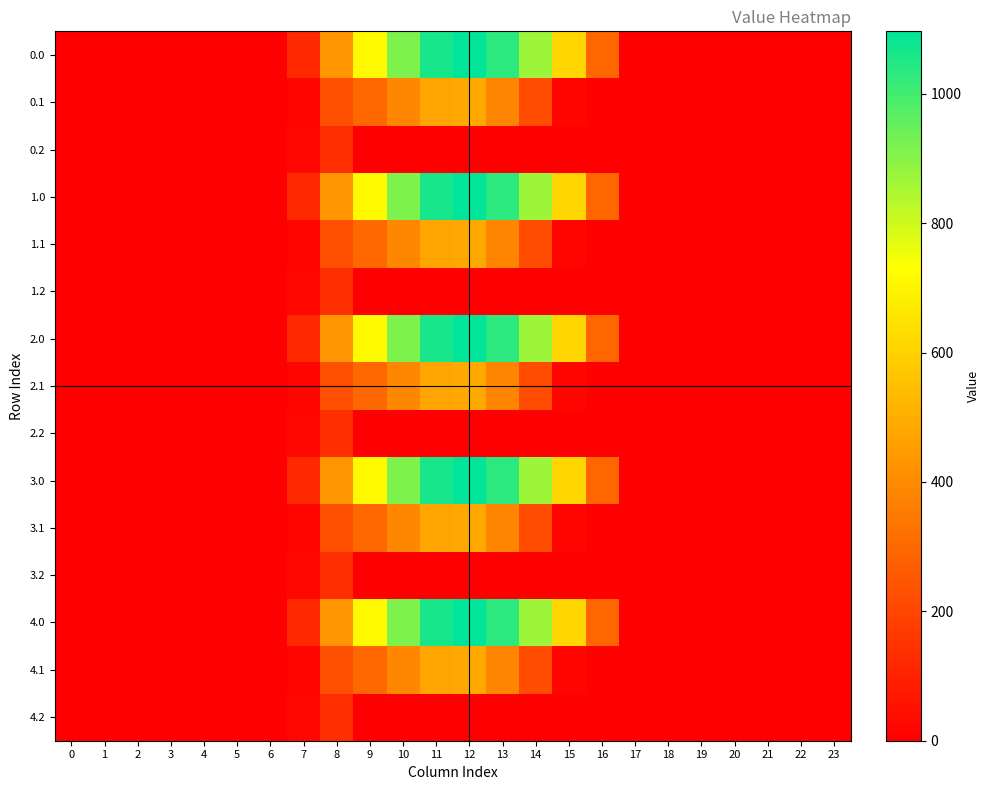

Reading left to right, extract all data points from this chart.

0.0: 0=0.0	1=0.0	2=0.0	3=0.0	4=0.0	5=0.0	6=0.0	7=120.6	8=430.3	9=716.9	10=916.2	11=1060.3	12=1096.7	13=1032.9	14=870.6	15=615.9	16=294.5	17=0.0	18=0.0	19=0.0	20=0.0	21=0.0	22=0.0	23=0.0
0.1: 0=0.0	1=0.0	2=0.0	3=0.0	4=0.0	5=0.0	6=0.0	7=17.7	8=227.5	9=295.9	10=388.1	11=471.7	12=485.4	13=382.7	14=219.2	15=17.3	16=0.0	17=0.0	18=0.0	19=0.0	20=0.0	21=0.0	22=0.0	23=0.0
0.2: 0=0.0	1=0.0	2=0.0	3=0.0	4=0.0	5=0.0	6=0.0	7=22.3	8=134.2	9=0.0	10=0.0	11=0.0	12=0.0	13=0.0	14=0.0	15=0.0	16=0.0	17=0.0	18=0.0	19=0.0	20=0.0	21=0.0	22=0.0	23=0.0
1.0: 0=0.0	1=0.0	2=0.0	3=0.0	4=0.0	5=0.0	6=0.0	7=120.6	8=430.3	9=716.9	10=916.2	11=1060.3	12=1096.7	13=1032.9	14=870.6	15=615.9	16=294.5	17=0.0	18=0.0	19=0.0	20=0.0	21=0.0	22=0.0	23=0.0
1.1: 0=0.0	1=0.0	2=0.0	3=0.0	4=0.0	5=0.0	6=0.0	7=17.7	8=227.5	9=295.9	10=388.1	11=471.7	12=485.4	13=382.7	14=219.2	15=17.3	16=0.0	17=0.0	18=0.0	19=0.0	20=0.0	21=0.0	22=0.0	23=0.0
1.2: 0=0.0	1=0.0	2=0.0	3=0.0	4=0.0	5=0.0	6=0.0	7=22.3	8=134.2	9=0.0	10=0.0	11=0.0	12=0.0	13=0.0	14=0.0	15=0.0	16=0.0	17=0.0	18=0.0	19=0.0	20=0.0	21=0.0	22=0.0	23=0.0
2.0: 0=0.0	1=0.0	2=0.0	3=0.0	4=0.0	5=0.0	6=0.0	7=120.6	8=430.3	9=716.9	10=916.2	11=1060.3	12=1096.7	13=1032.9	14=870.6	15=615.9	16=294.5	17=0.0	18=0.0	19=0.0	20=0.0	21=0.0	22=0.0	23=0.0
2.1: 0=0.0	1=0.0	2=0.0	3=0.0	4=0.0	5=0.0	6=0.0	7=17.7	8=227.5	9=295.9	10=388.1	11=471.7	12=485.4	13=382.7	14=219.2	15=17.3	16=0.0	17=0.0	18=0.0	19=0.0	20=0.0	21=0.0	22=0.0	23=0.0
2.2: 0=0.0	1=0.0	2=0.0	3=0.0	4=0.0	5=0.0	6=0.0	7=22.3	8=134.2	9=0.0	10=0.0	11=0.0	12=0.0	13=0.0	14=0.0	15=0.0	16=0.0	17=0.0	18=0.0	19=0.0	20=0.0	21=0.0	22=0.0	23=0.0
3.0: 0=0.0	1=0.0	2=0.0	3=0.0	4=0.0	5=0.0	6=0.0	7=120.6	8=430.3	9=716.9	10=916.2	11=1060.3	12=1096.7	13=1032.9	14=870.6	15=615.9	16=294.5	17=0.0	18=0.0	19=0.0	20=0.0	21=0.0	22=0.0	23=0.0
3.1: 0=0.0	1=0.0	2=0.0	3=0.0	4=0.0	5=0.0	6=0.0	7=17.7	8=227.5	9=295.9	10=388.1	11=471.7	12=485.4	13=382.7	14=219.2	15=17.3	16=0.0	17=0.0	18=0.0	19=0.0	20=0.0	21=0.0	22=0.0	23=0.0
3.2: 0=0.0	1=0.0	2=0.0	3=0.0	4=0.0	5=0.0	6=0.0	7=22.3	8=134.2	9=0.0	10=0.0	11=0.0	12=0.0	13=0.0	14=0.0	15=0.0	16=0.0	17=0.0	18=0.0	19=0.0	20=0.0	21=0.0	22=0.0	23=0.0
4.0: 0=0.0	1=0.0	2=0.0	3=0.0	4=0.0	5=0.0	6=0.0	7=120.6	8=430.3	9=716.9	10=916.2	11=1060.3	12=1096.7	13=1032.9	14=870.6	15=615.9	16=294.5	17=0.0	18=0.0	19=0.0	20=0.0	21=0.0	22=0.0	23=0.0
4.1: 0=0.0	1=0.0	2=0.0	3=0.0	4=0.0	5=0.0	6=0.0	7=17.7	8=227.5	9=295.9	10=388.1	11=471.7	12=485.4	13=382.7	14=219.2	15=17.3	16=0.0	17=0.0	18=0.0	19=0.0	20=0.0	21=0.0	22=0.0	23=0.0
4.2: 0=0.0	1=0.0	2=0.0	3=0.0	4=0.0	5=0.0	6=0.0	7=22.3	8=134.2	9=0.0	10=0.0	11=0.0	12=0.0	13=0.0	14=0.0	15=0.0	16=0.0	17=0.0	18=0.0	19=0.0	20=0.0	21=0.0	22=0.0	23=0.0